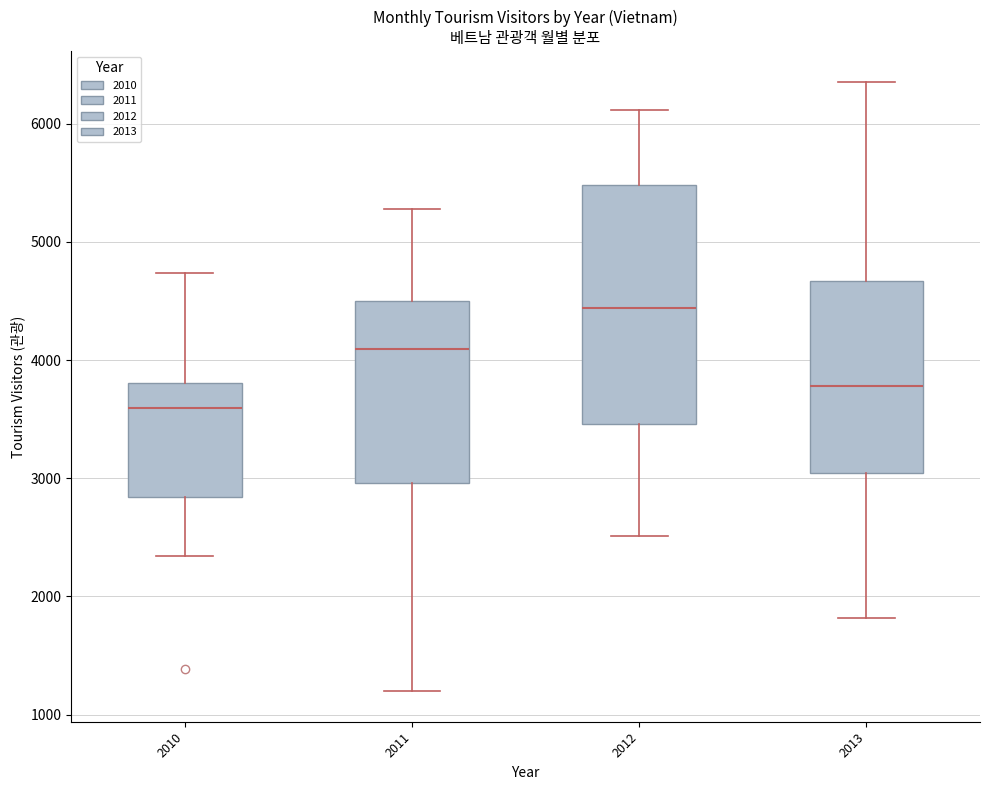

Reading left to right, read every box against the y-axis: the position of its median line, the range the box covers, and the ends of its whiskers. The values are not printed on the chart, so give them approximately, as read against the axis.

2010: median 3600, box 2800 to 3800, whiskers 2300 to 4700
2011: median 4100, box 3000 to 4500, whiskers 1200 to 5300
2012: median 4400, box 3500 to 5500, whiskers 2500 to 6100
2013: median 3800, box 3000 to 4700, whiskers 1800 to 6400